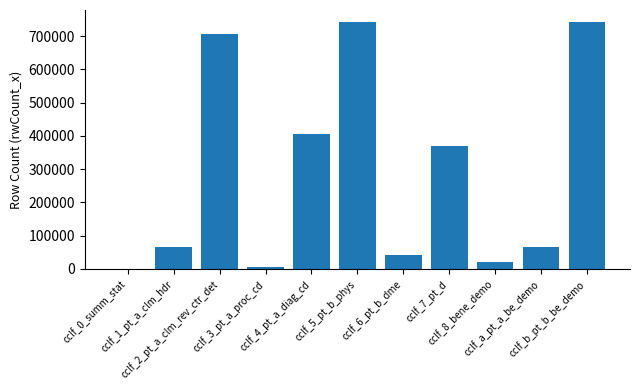

Between cclf_5_pt_b_phys and cclf_6_pt_b_dme, which is larger?

cclf_5_pt_b_phys